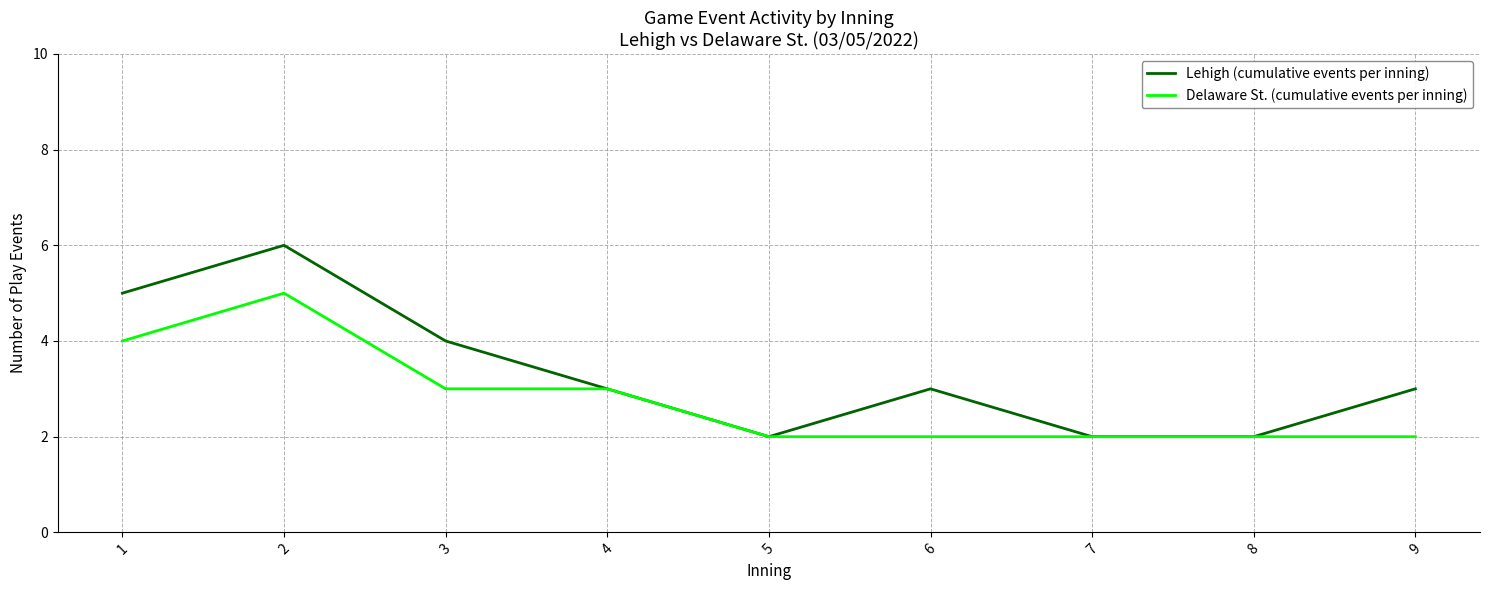

Reading left to right, extract all data points from this chart.

Lehigh (cumulative events per inning): 1=5	2=6	3=4	4=3	5=2	6=3	7=2	8=2	9=3
Delaware St. (cumulative events per inning): 1=4	2=5	3=3	4=3	5=2	6=2	7=2	8=2	9=2